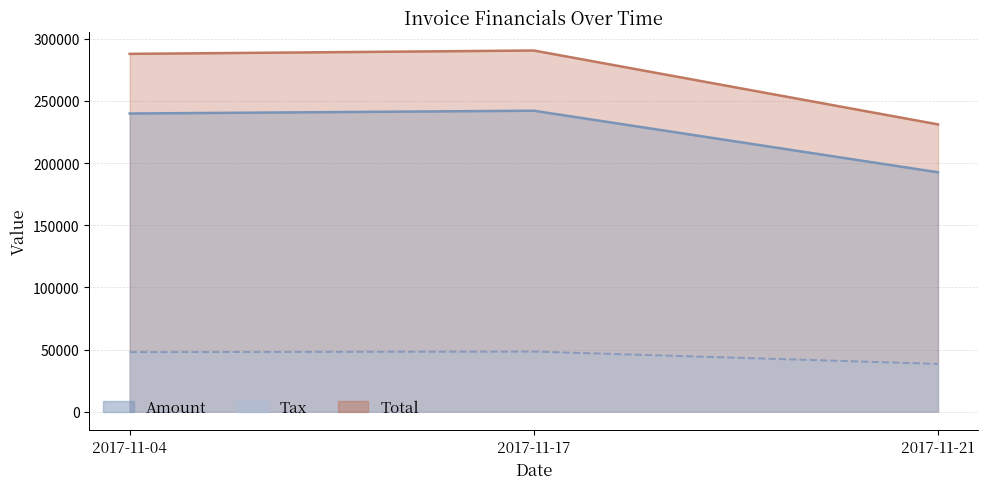

At how many categories does at least one series exceed 254408?

2